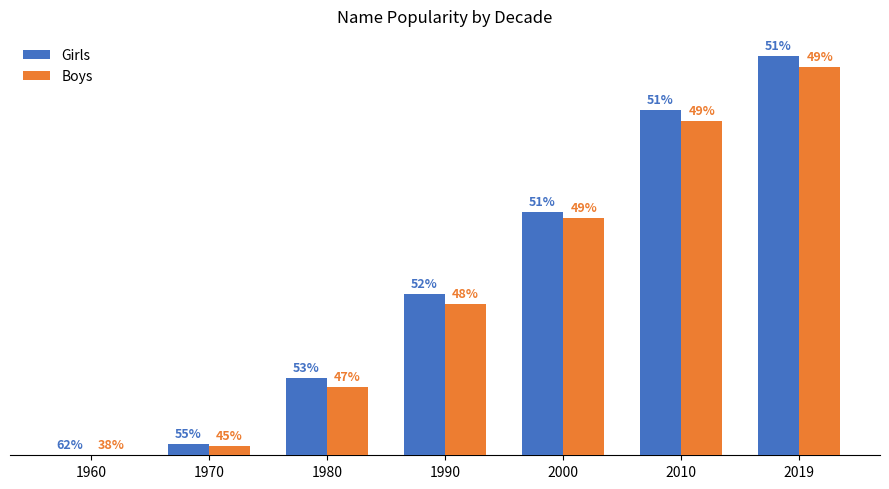

What are all the series names shown in the legend?

Girls, Boys